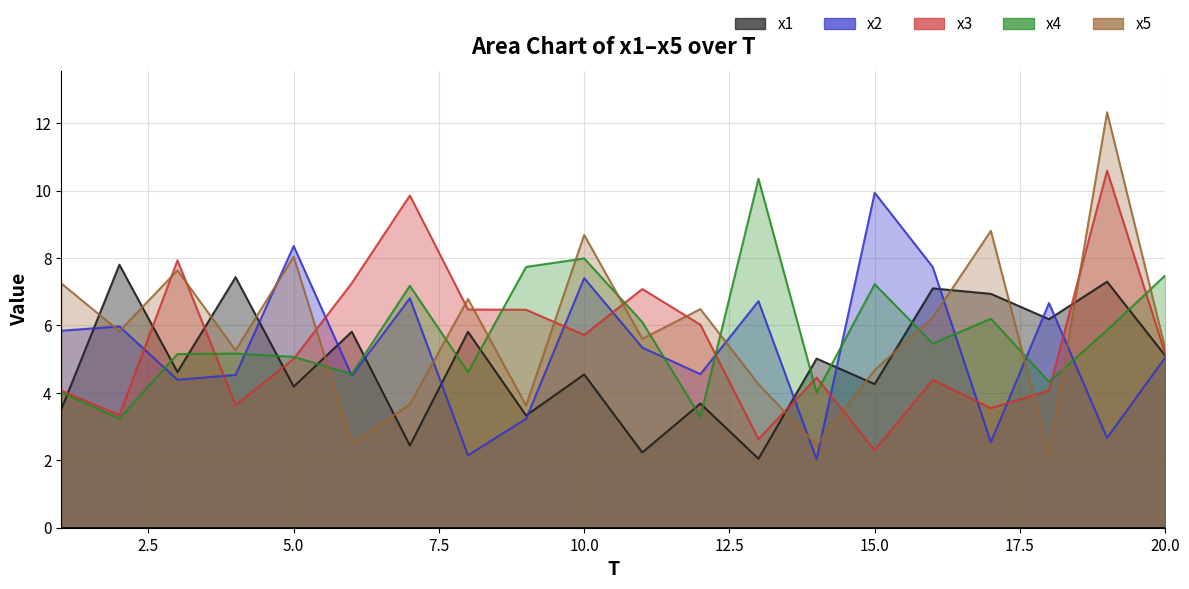

At which label does x2 first exceed 5?

1